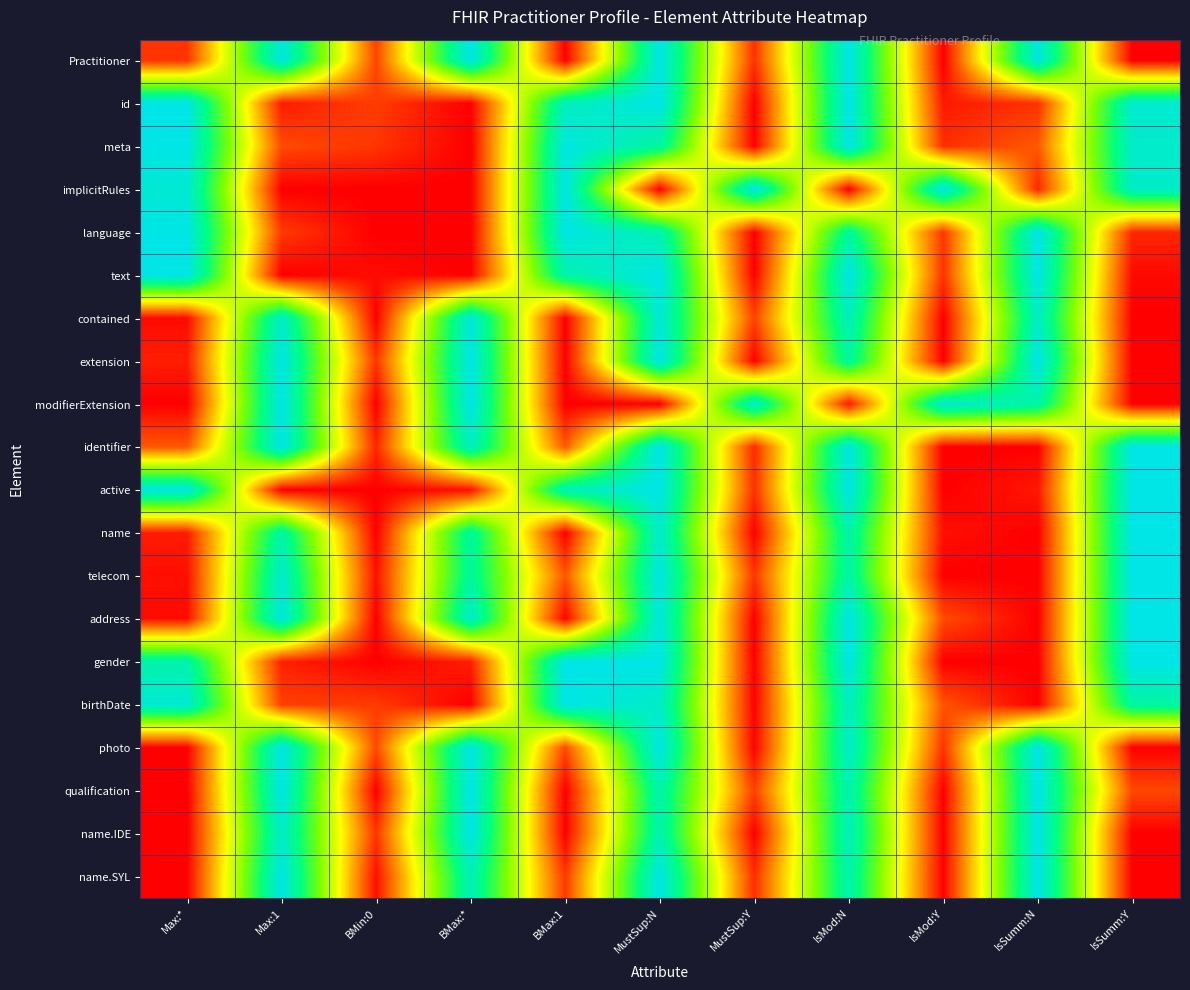

Which category has the lowest value across all series?

BMax:1